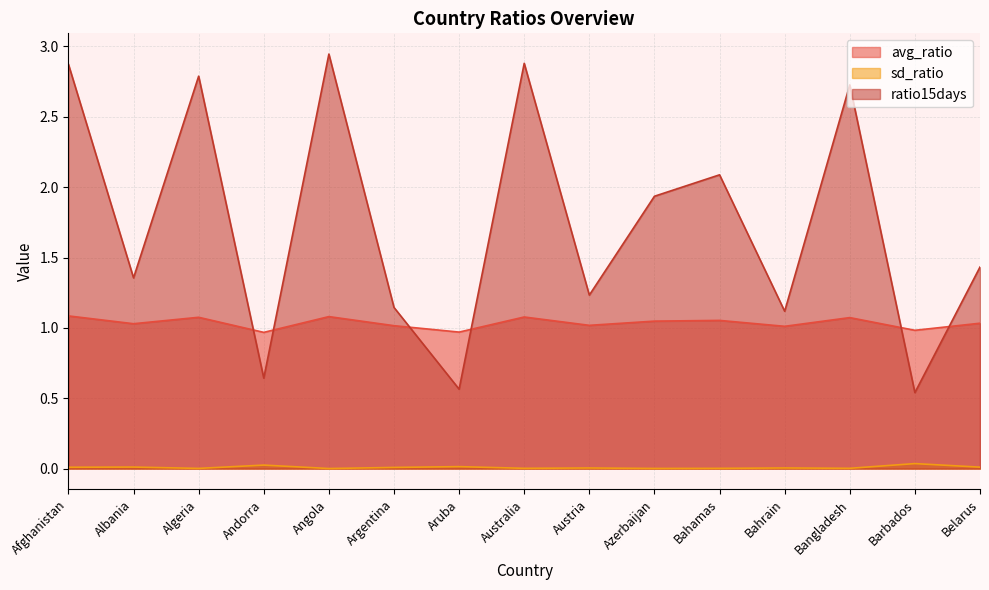

In sd_ratio, how many points are lower than both neighbors (excluding endpoints)?

5